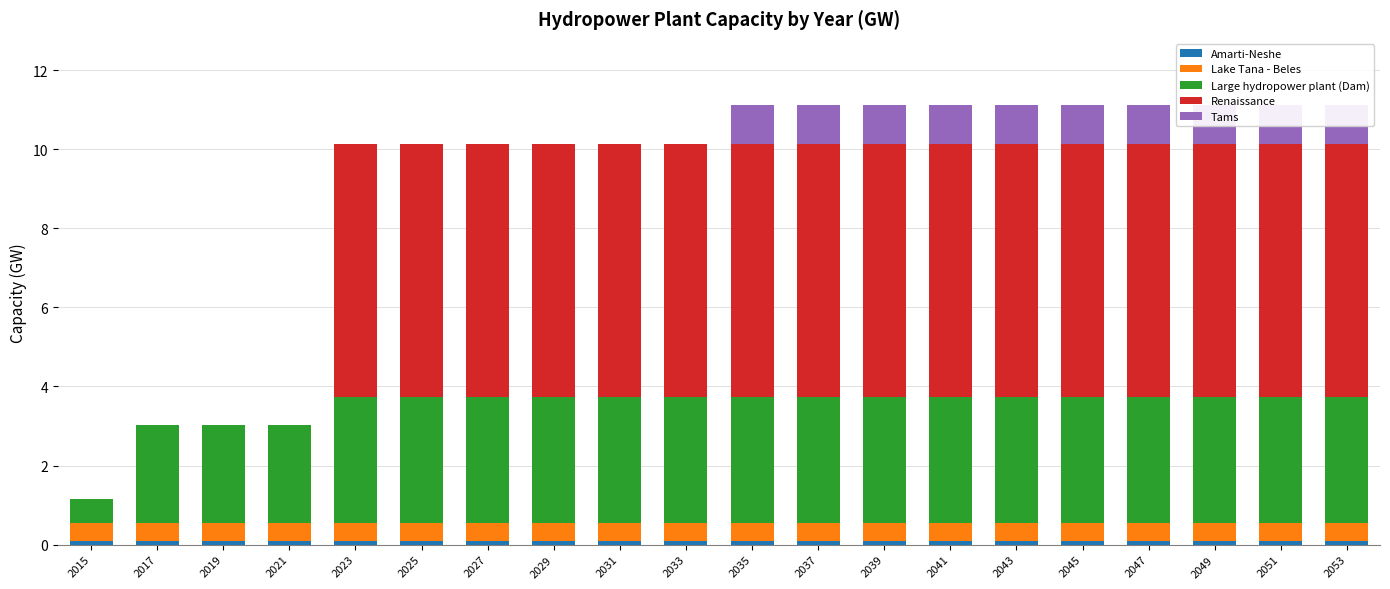

Which series changed the most between 2025 and 2041?

Tams